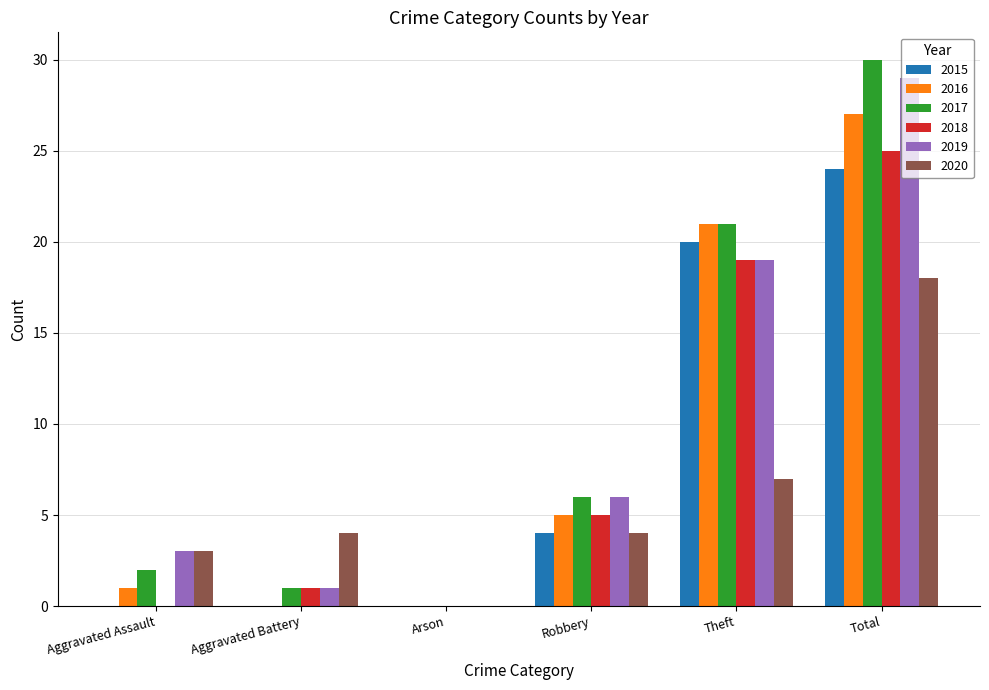

Reading left to right, extract all data points from this chart.

2015: Aggravated Assault=0	Aggravated Battery=0	Arson=0	Robbery=4	Theft=20	Total=24
2016: Aggravated Assault=1	Aggravated Battery=0	Arson=0	Robbery=5	Theft=21	Total=27
2017: Aggravated Assault=2	Aggravated Battery=1	Arson=0	Robbery=6	Theft=21	Total=30
2018: Aggravated Assault=0	Aggravated Battery=1	Arson=0	Robbery=5	Theft=19	Total=25
2019: Aggravated Assault=3	Aggravated Battery=1	Arson=0	Robbery=6	Theft=19	Total=29
2020: Aggravated Assault=3	Aggravated Battery=4	Arson=0	Robbery=4	Theft=7	Total=18